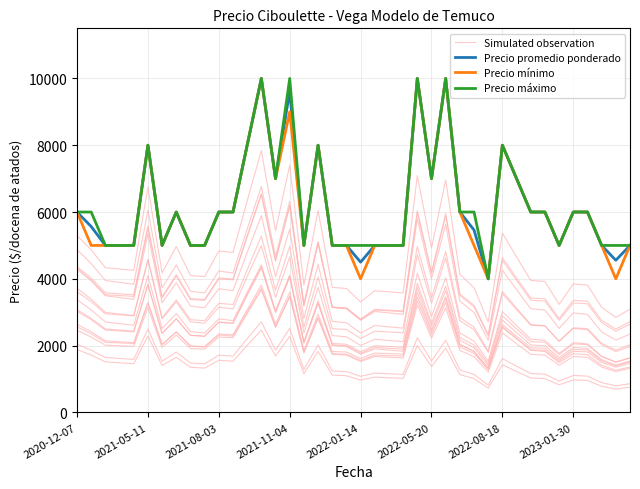

What is the value of the Precio máximo point at the 21st from the left?

5000.0